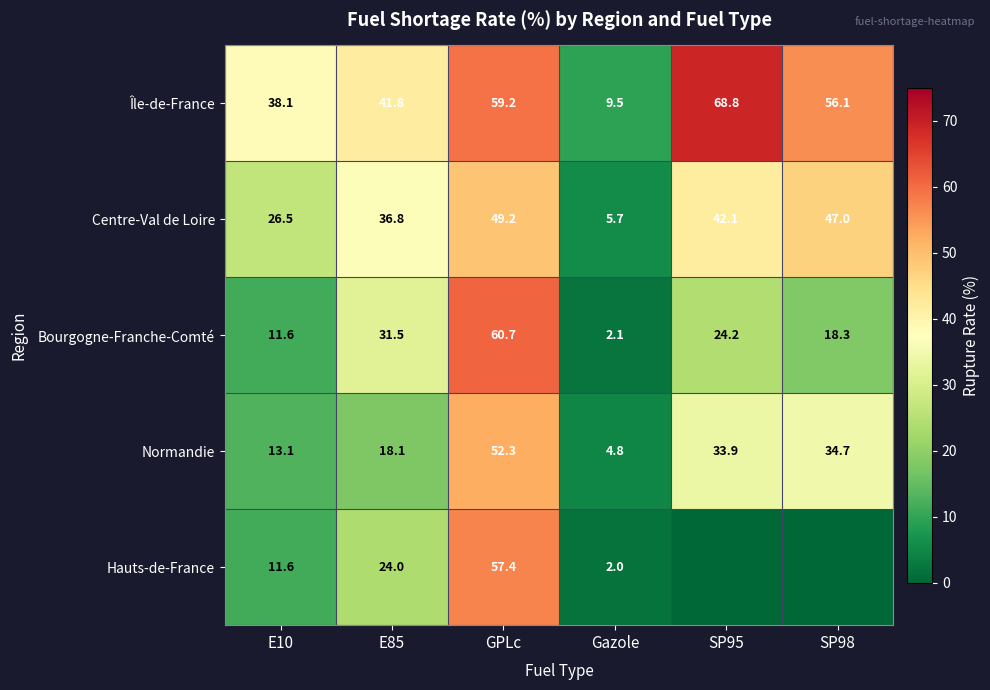

Where does the Centre-Val de Loire series first go above 42?

GPLc